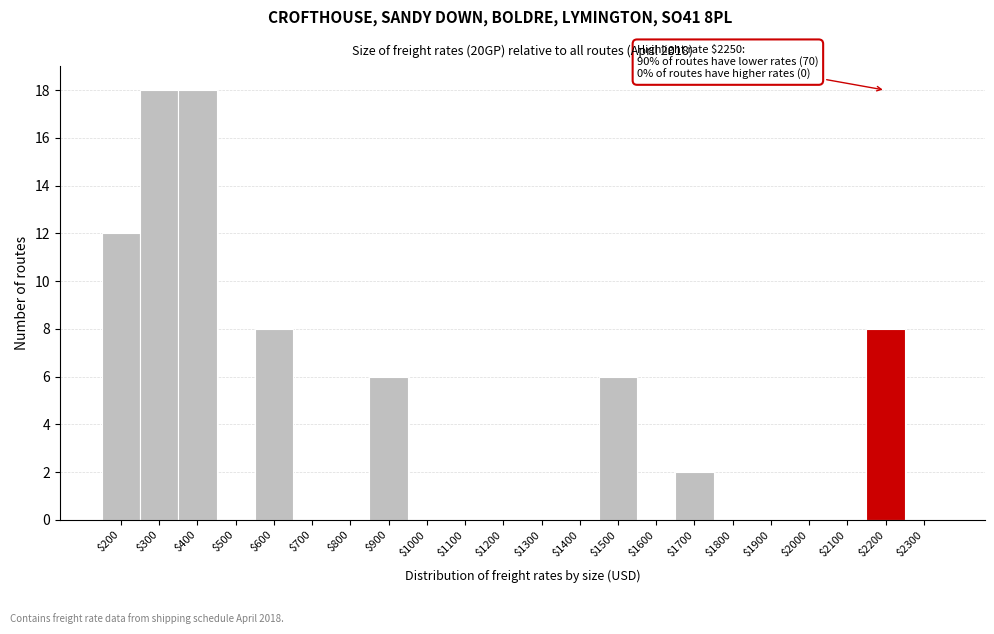

What is the greatest value displayed?

18